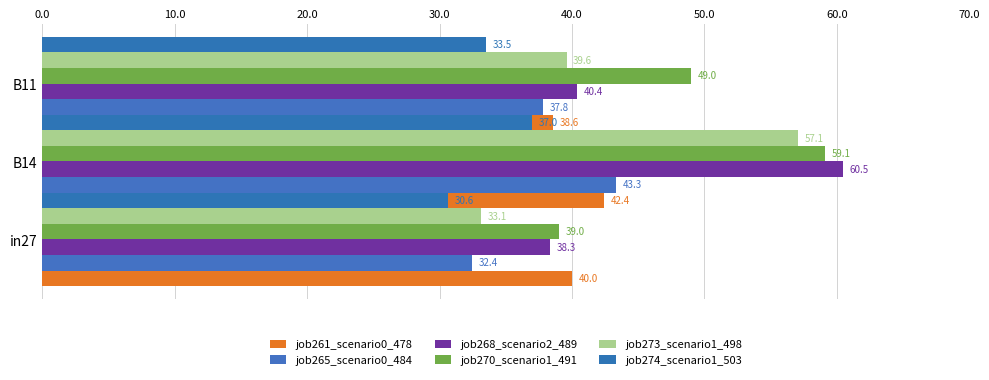

How many distinct data groups are displayed?

6